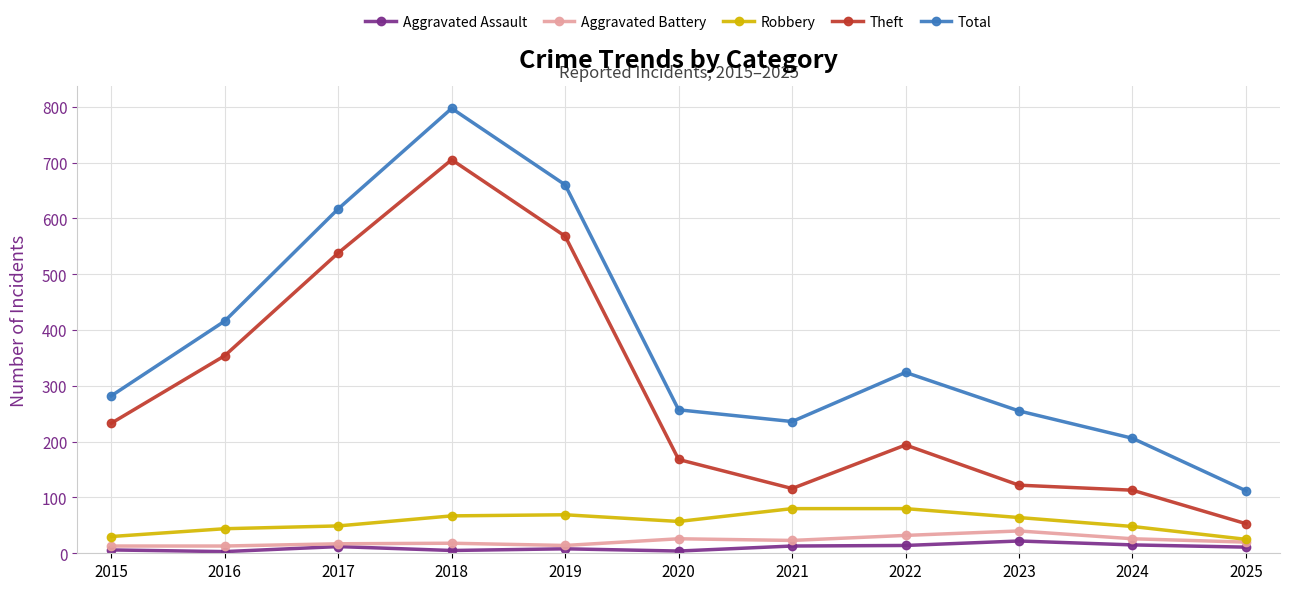

At how many categories does at least one series exceed 526?

3